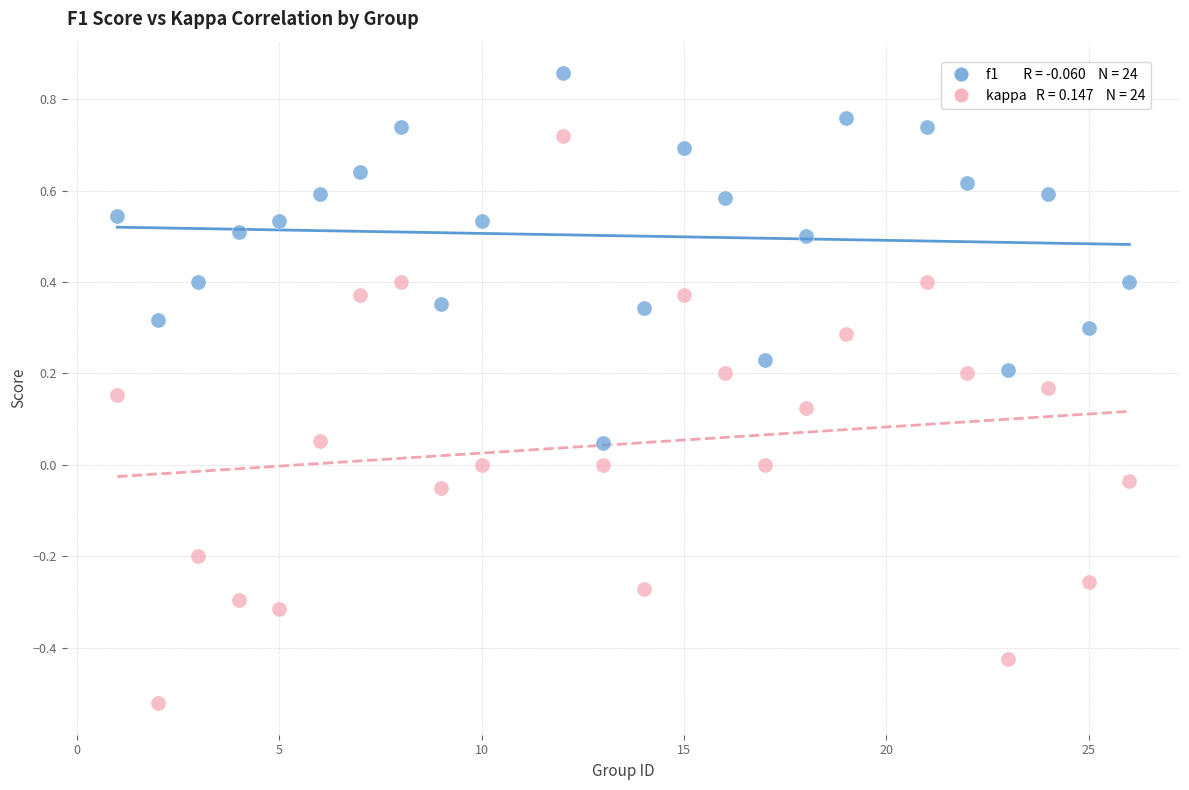

Across all data points, what is the range of Y values (max minus min)?

1.4